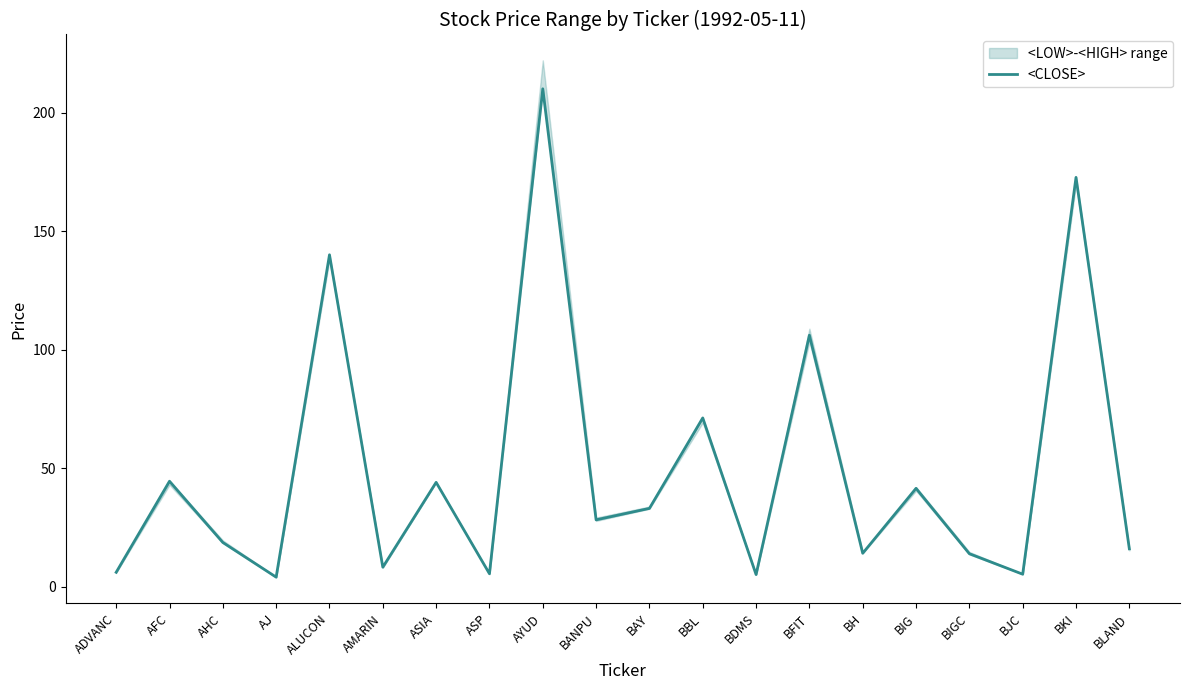

Reading right to left, list all the values displayed in this chart.

16.0	172.6	5.3	13.9	41.5	14.1	106.1	5.1	71.2	33.0	28.2	210.0	5.5	44.0	8.2	140.0	4.0	18.7	44.5	6.1